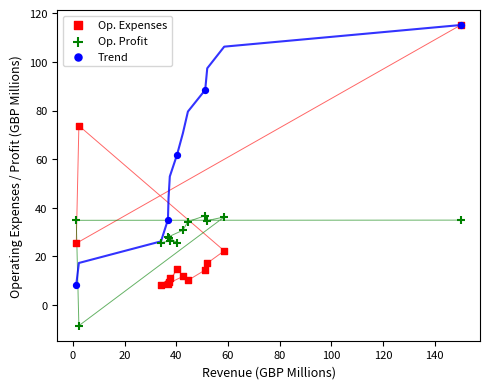

Which series reaches the minimum Y coordinate?

Op. Profit